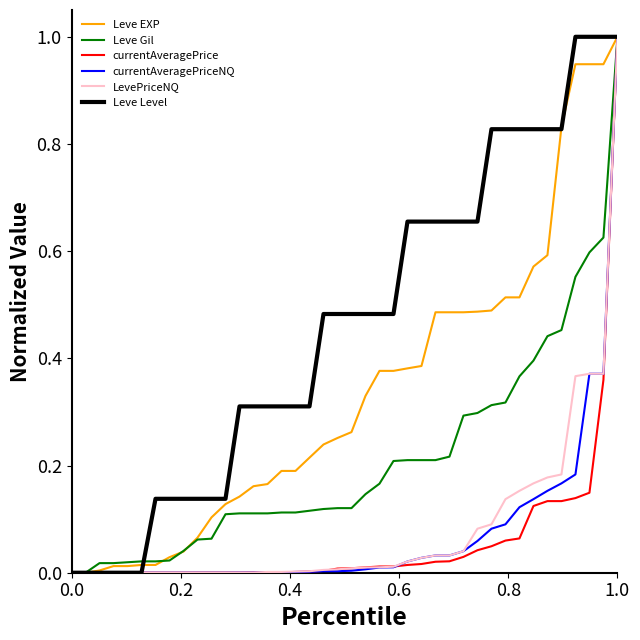

What is the maximum value for Leve Level?

1.0